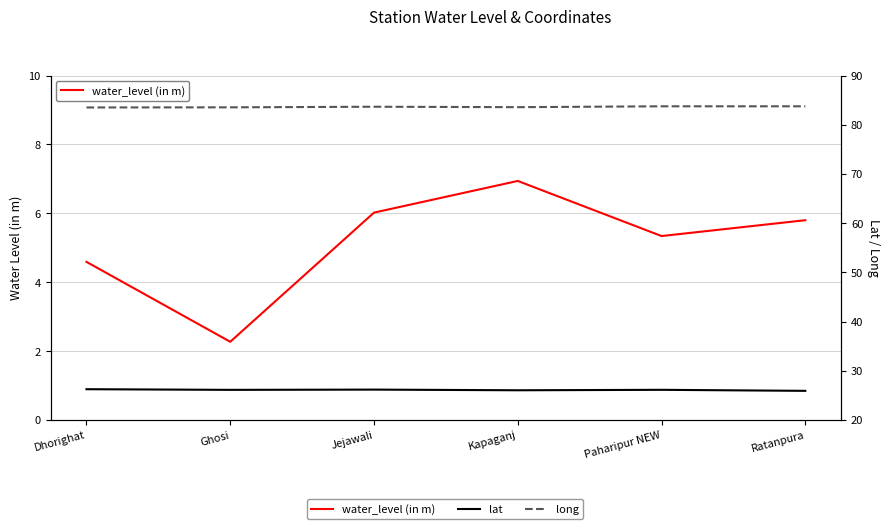

Rank the categories by long value from lowest to highest.

Dhorighat, Ghosi, Kapaganj, Jejawali, Ratanpura, Paharipur NEW